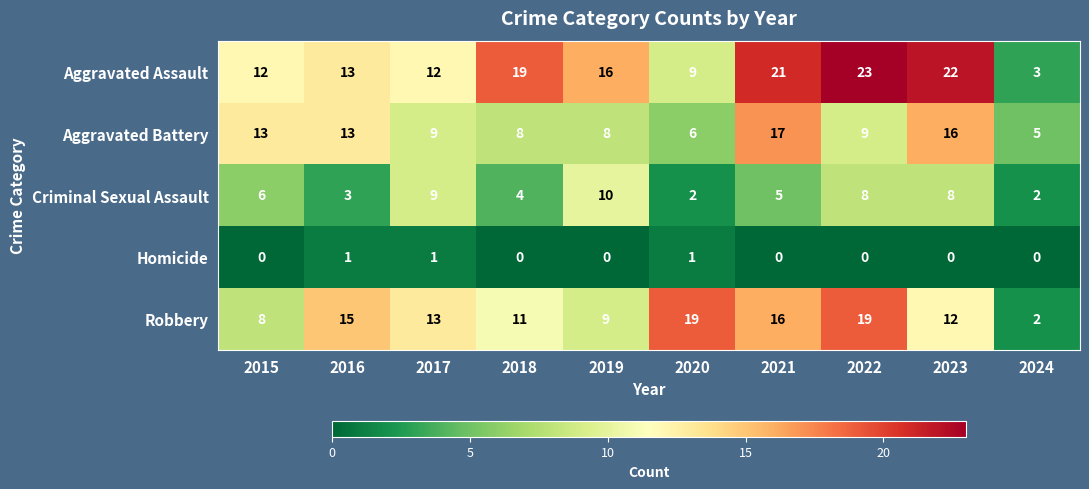

What is the greatest value displayed?

23